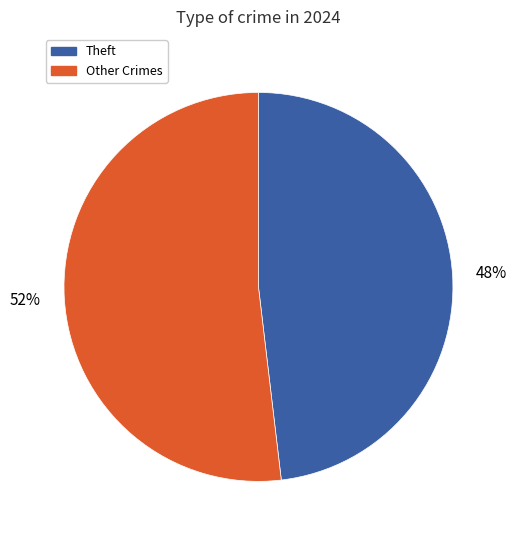

Is there a majority slice in this chart?

Yes